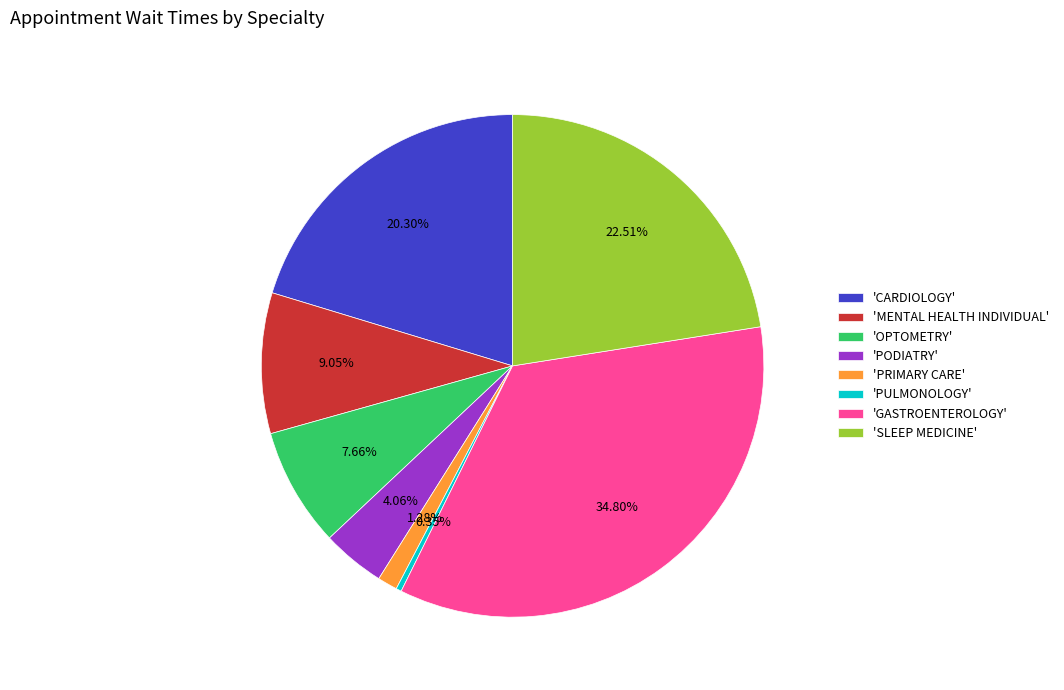

To the nearest percent, what is the average slice percentage?

12%